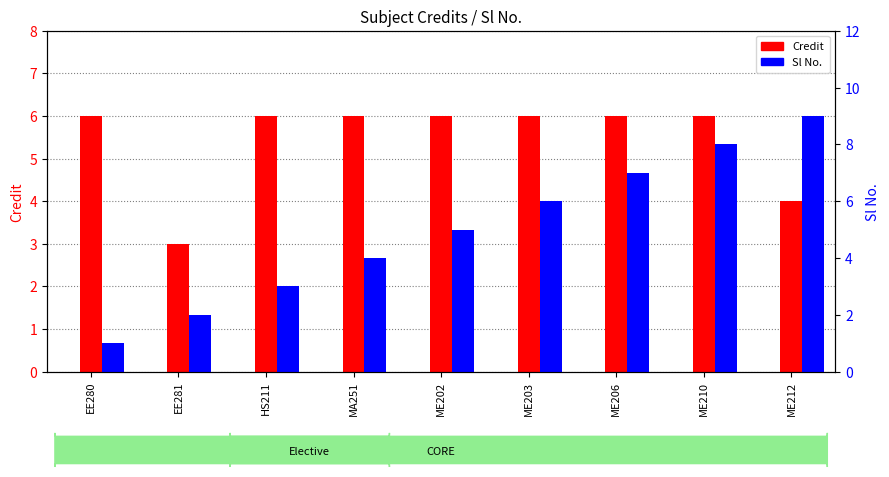

At which category is the sum across all series the highest?

ME210